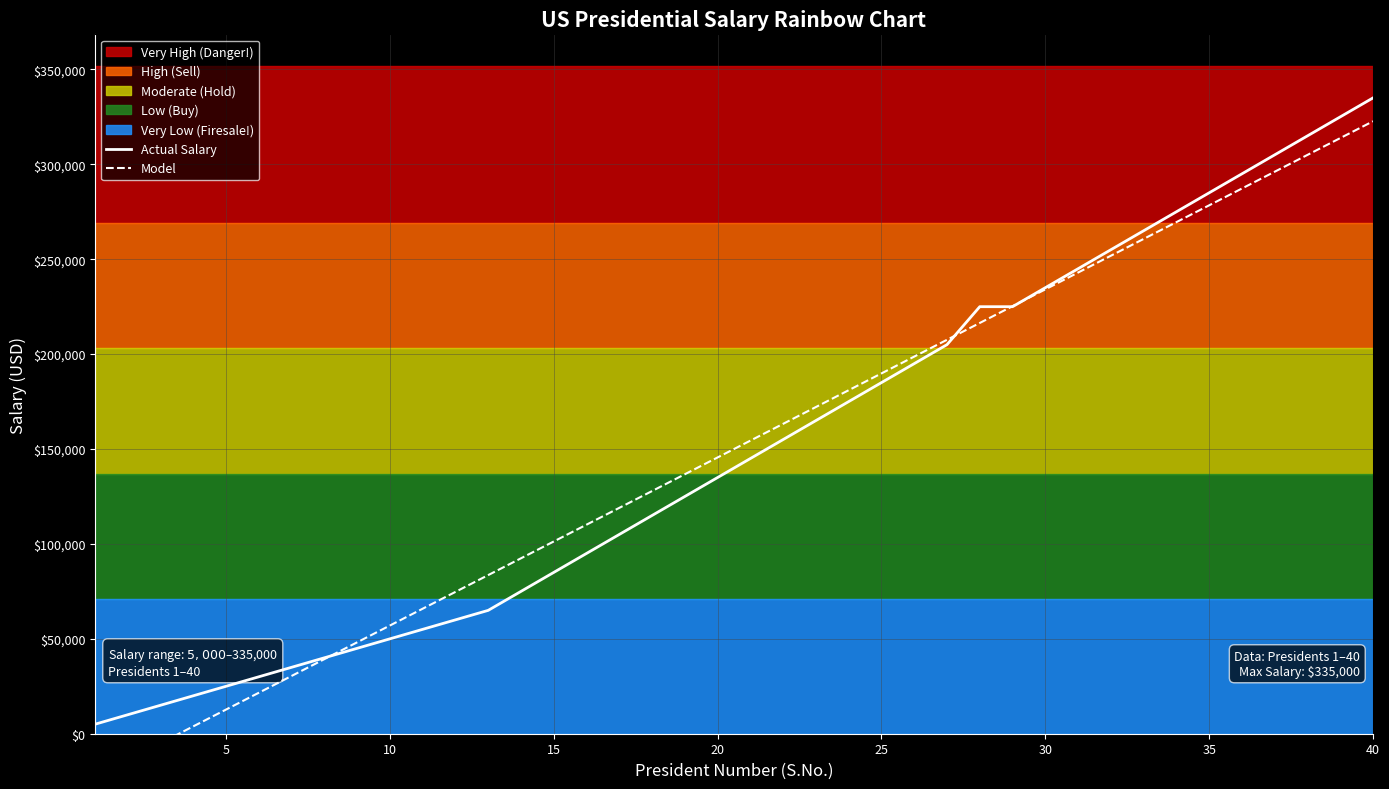

What is the difference between the second highest and minimum values in the Model series?

336510.3